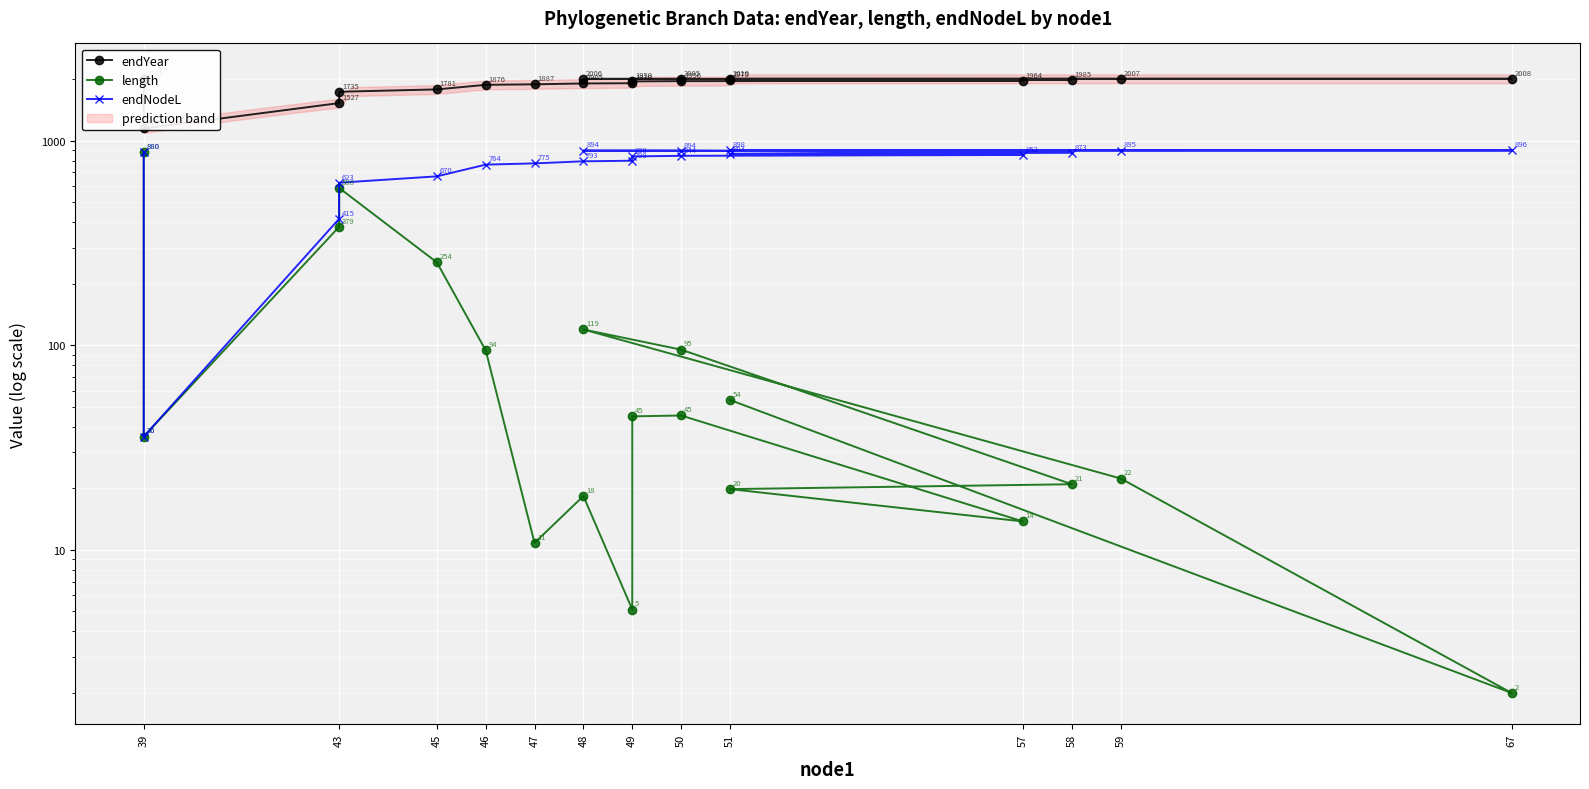

Rank the series at 39 from highest to lowest value.

endYear, length, endNodeL